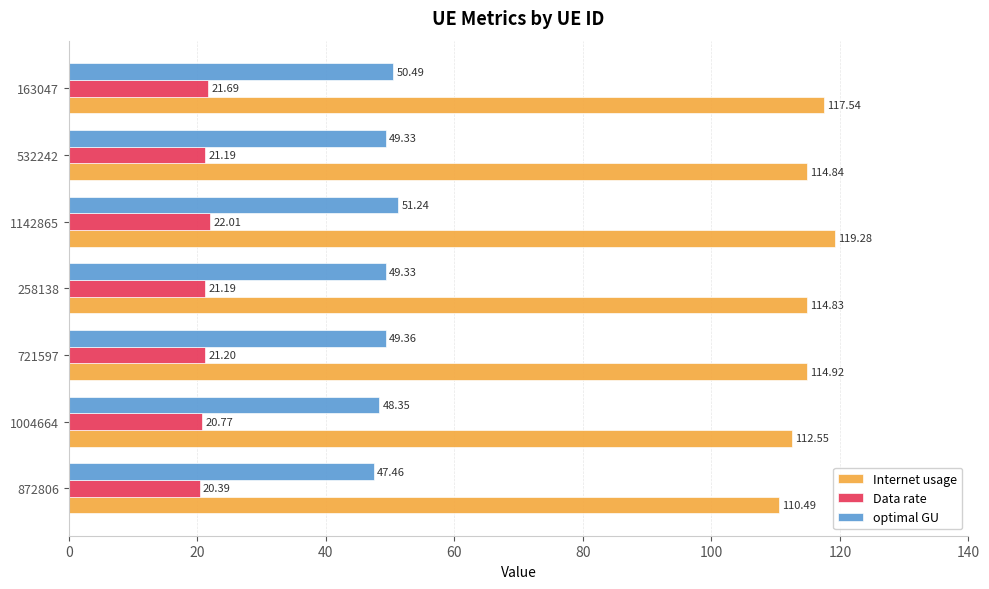

What is the difference between the highest and lowest values at 1142865?

97.3